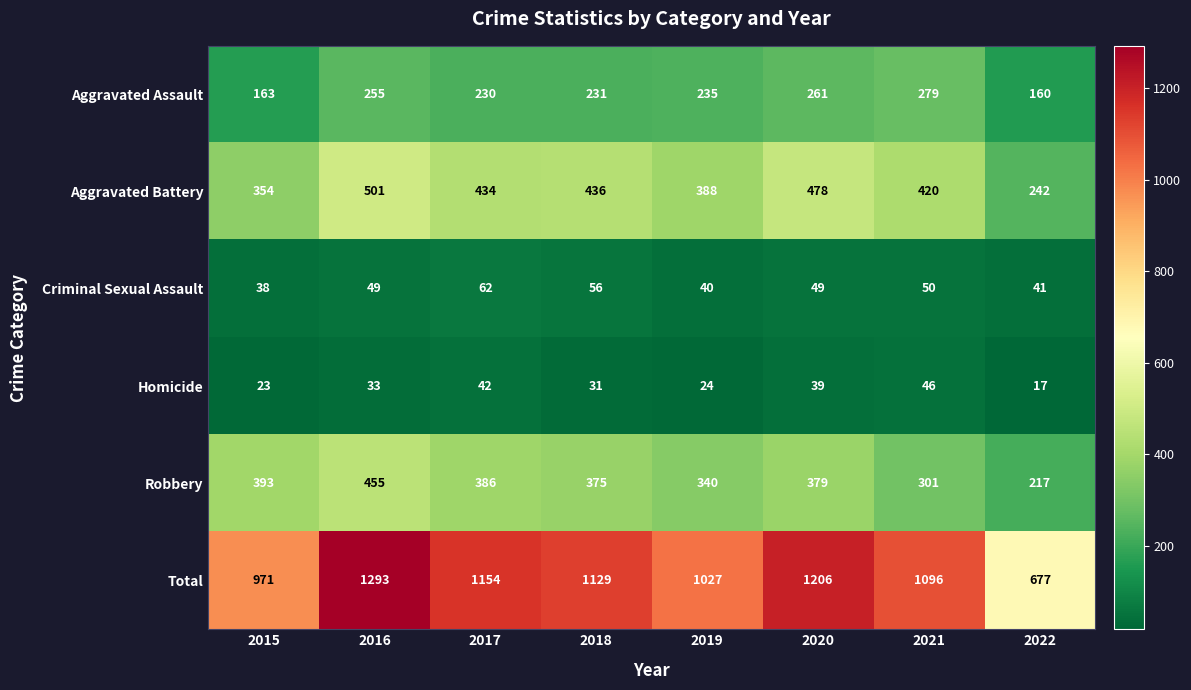

Is the value of Robbery at 2015 greater than the value of Aggravated Assault at 2016?

Yes